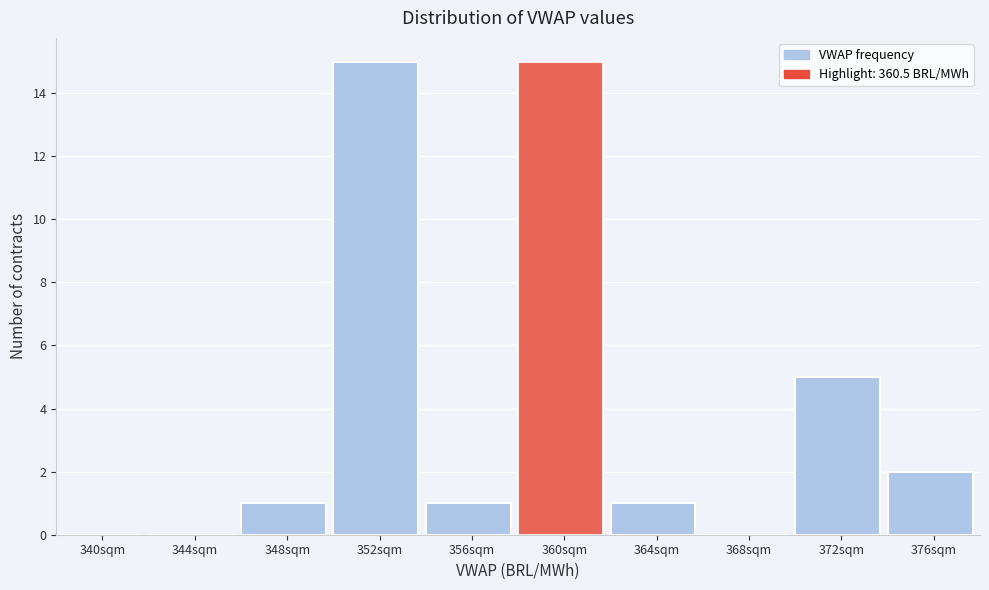

Reading left to right, list all the values displayed in this chart.

340sqm=0	344sqm=0	348sqm=1	352sqm=15	356sqm=1	360sqm=15	364sqm=1	368sqm=0	372sqm=5	376sqm=2